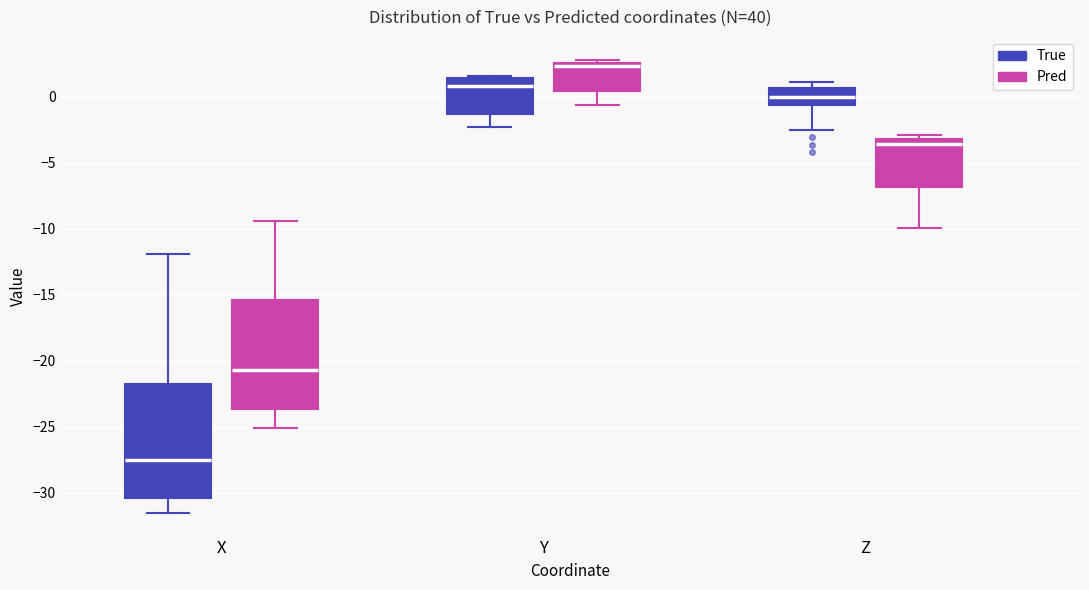

Where does the median line of the box for X (True) sit on the y-axis? The values are not printed on the chart, so give them approximately, as read against the axis.

-27.5